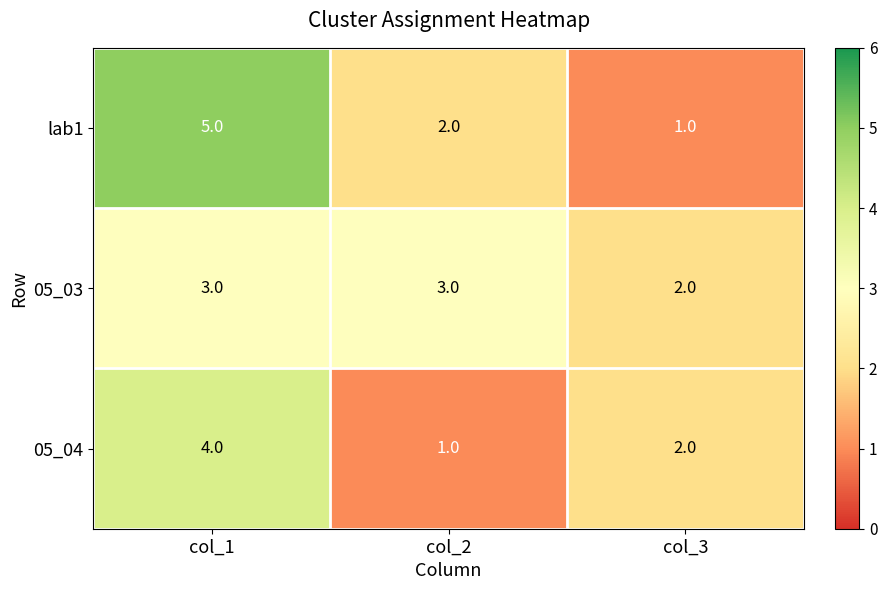

What is the sum of all lab1 values?

8